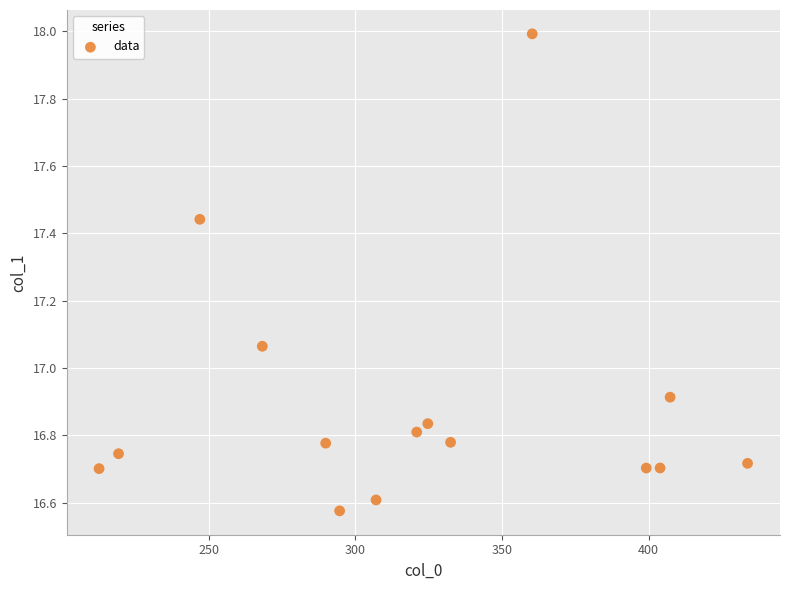

What is the range of X values (max minus min)?

221.2